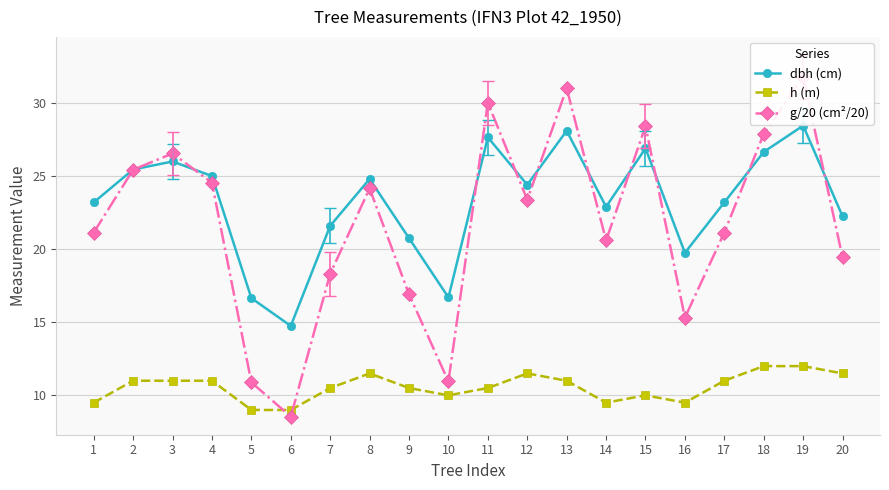

At 14, list the series in order from smallest to largest.

h (m), g/20 (cm²/20), dbh (cm)